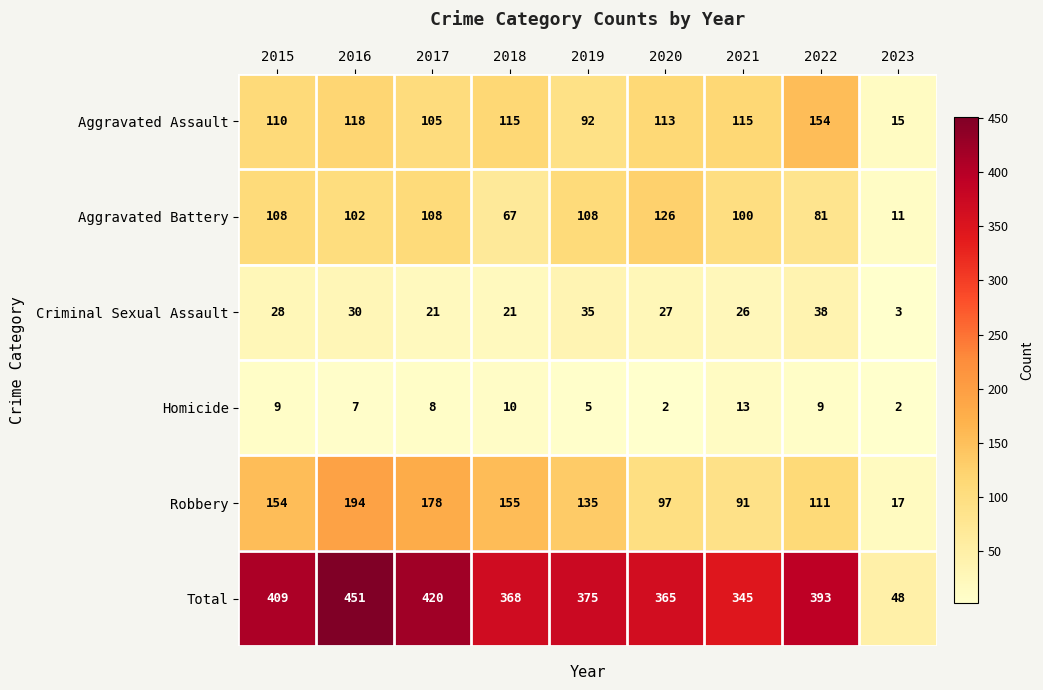

At how many categories does at least one series exceed 52?

8